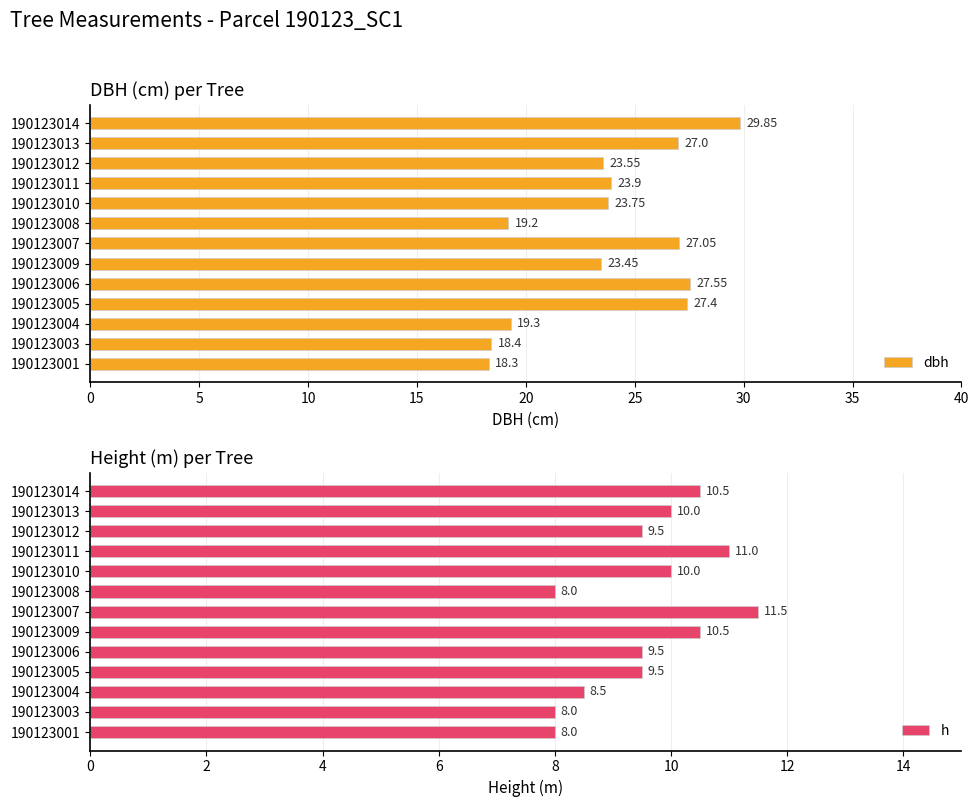

List the labels in order of dbh value, smallest first.

190123001, 190123003, 190123008, 190123004, 190123009, 190123012, 190123010, 190123011, 190123013, 190123007, 190123005, 190123006, 190123014